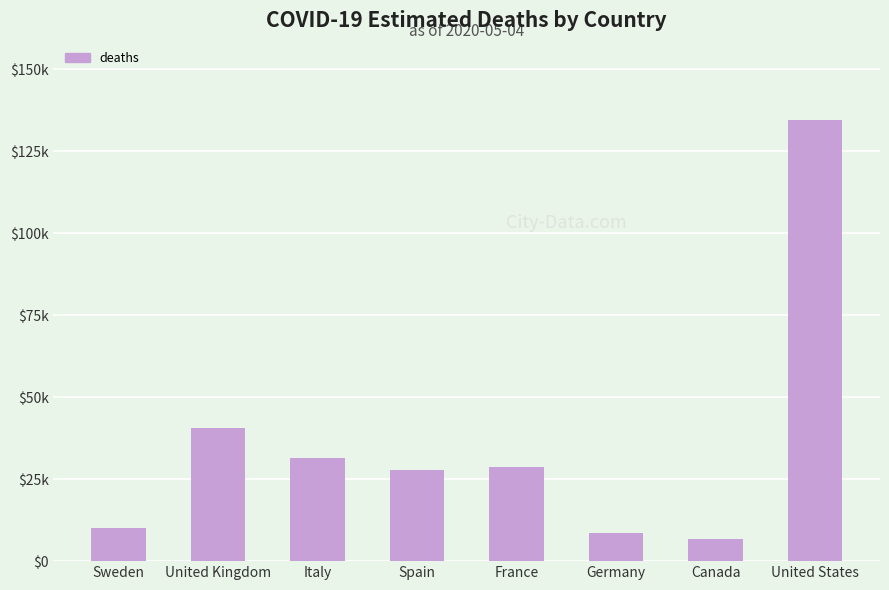

Where is the data nearest to the value 70548?

United Kingdom